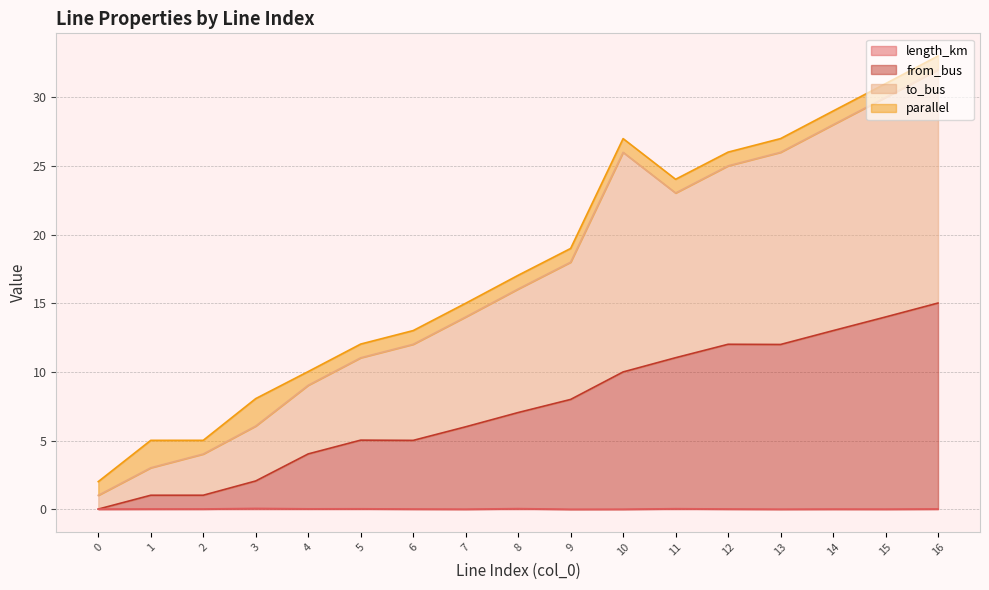

What is the spread (max minus min) of values at 9?

18.0